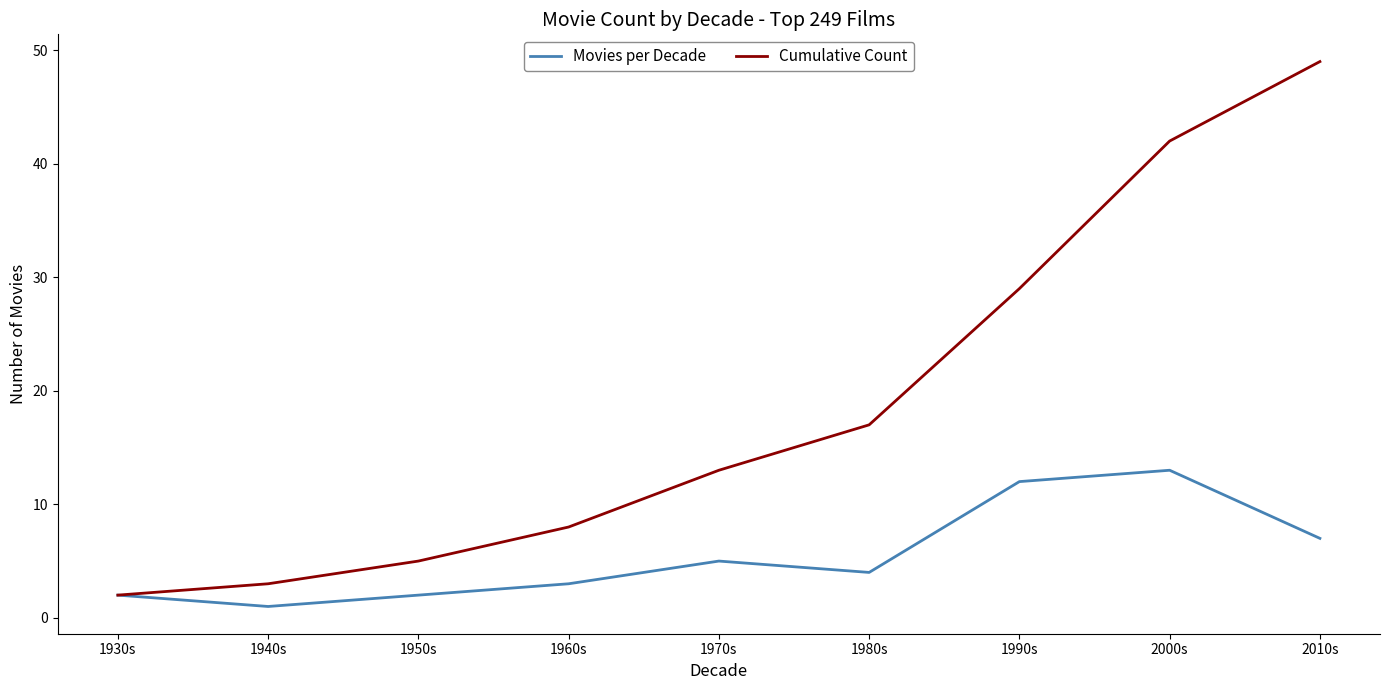

Is this an area chart (filled region under the line)?

No